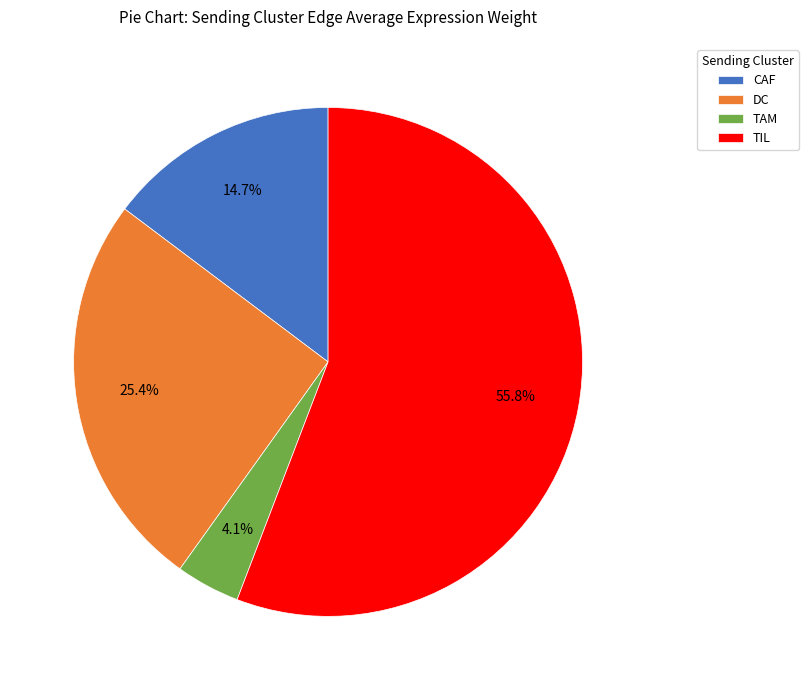

What is the smallest slice in the pie chart?

TAM